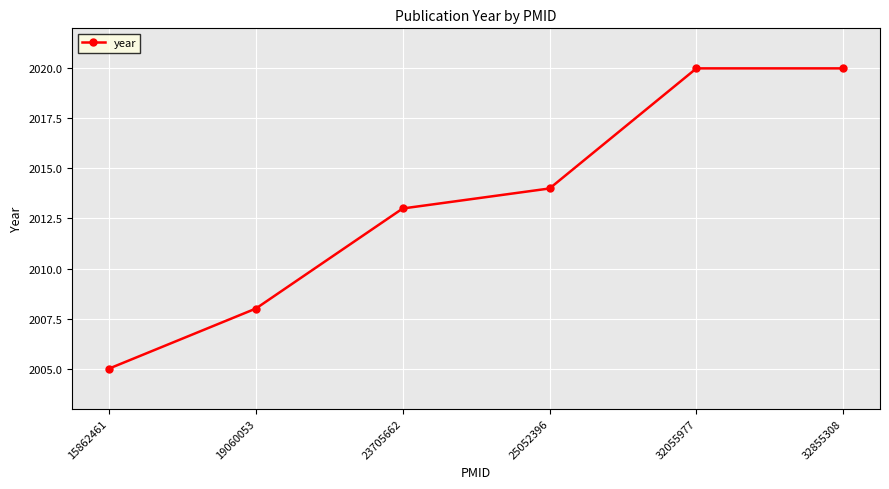

How many categories are shown in the chart?

6